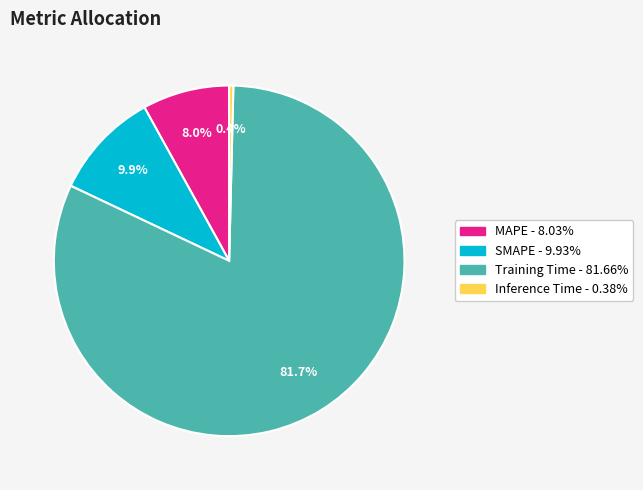

What is the smallest slice in the pie chart?

Inference Time